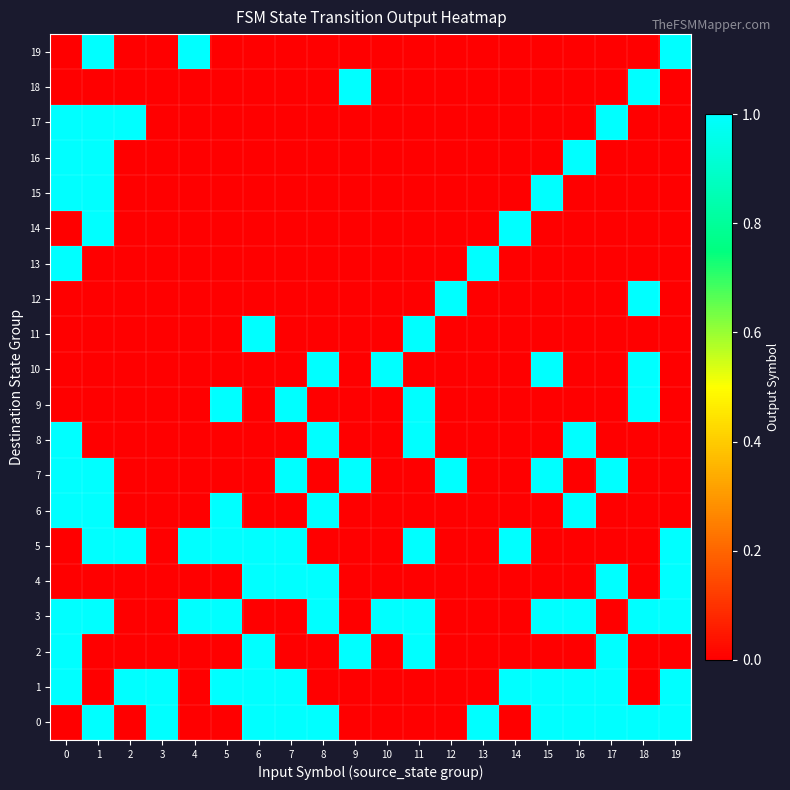

At how many categories does at least one series exceed 0?

20